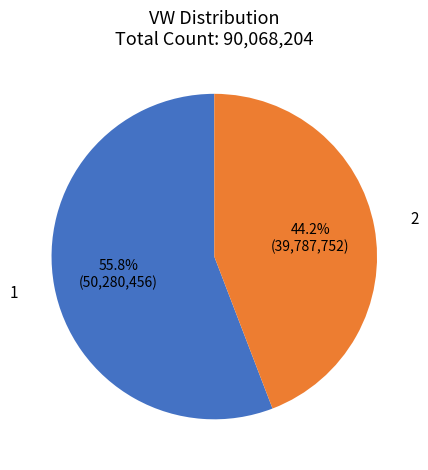

What is the total percentage of 1 and 2?

100.0%